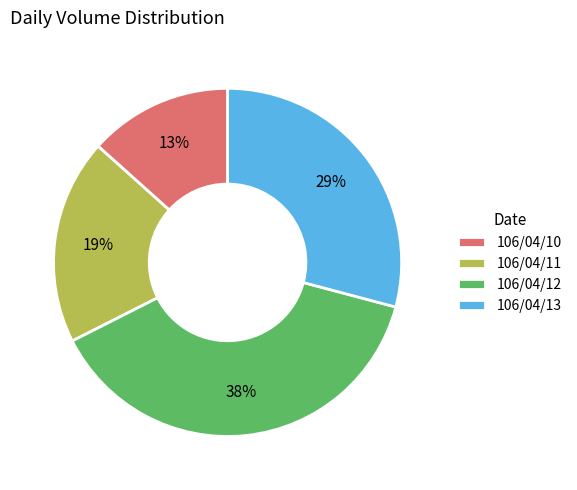

True or false: 106/04/11 accounts for 19% of the total.

True